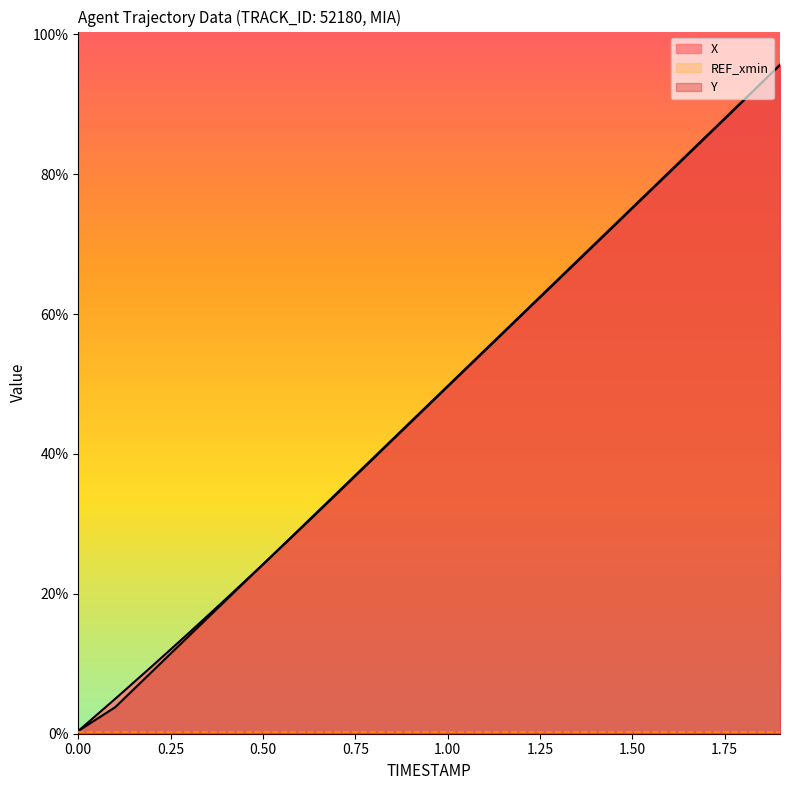

What is the label of the 12th point from the right?

0.8